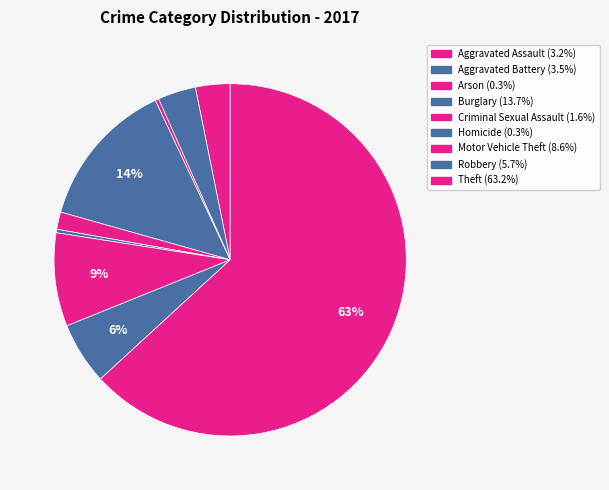

To the nearest percent, what portion does Theft represent?

63%